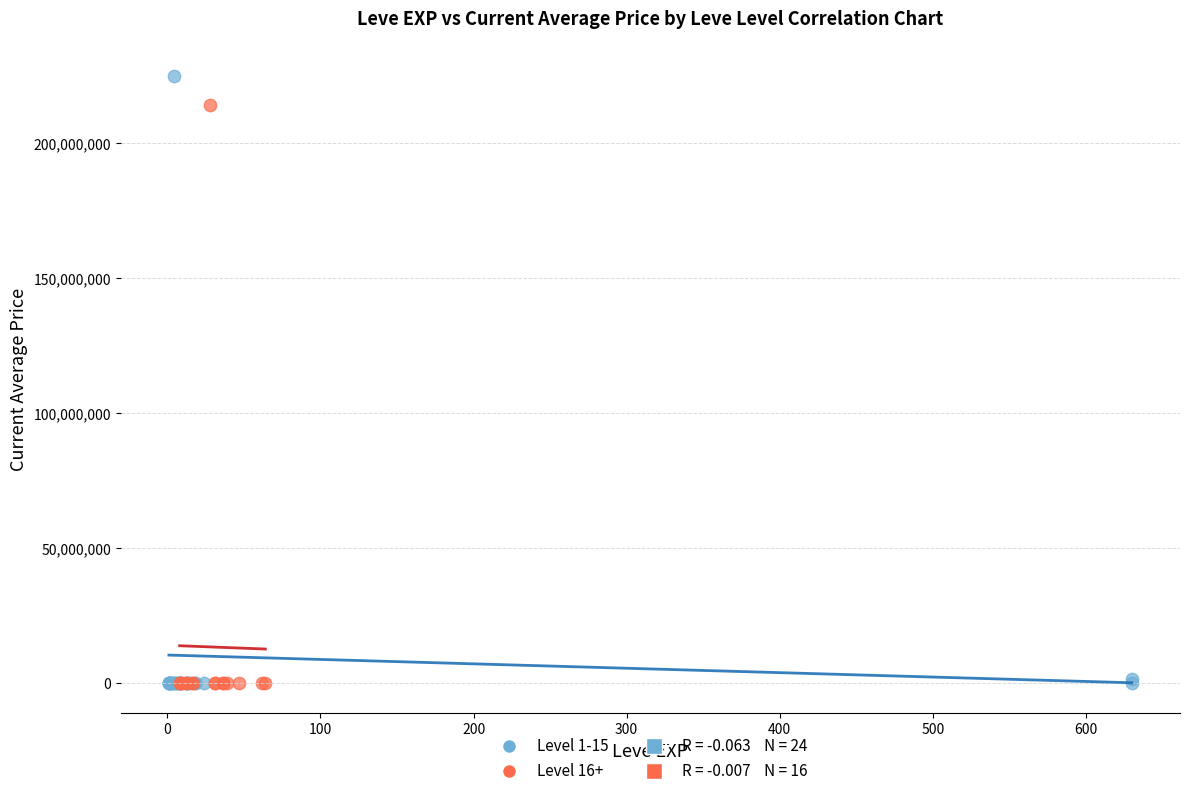

Which series contains the highest Y value?

Level 1-15